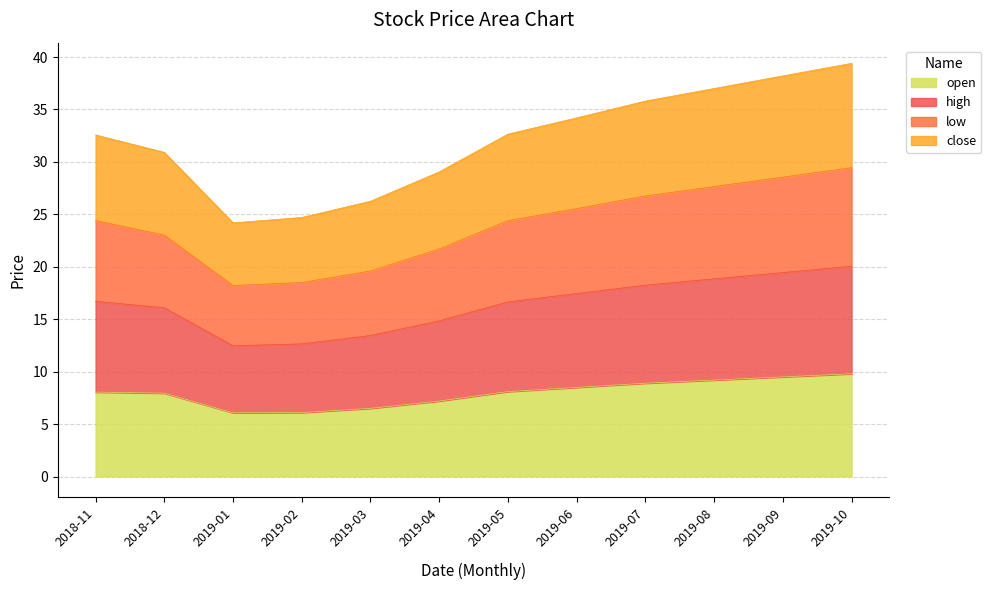

True or false: high has a value of 38.8 at 2019-02.

False